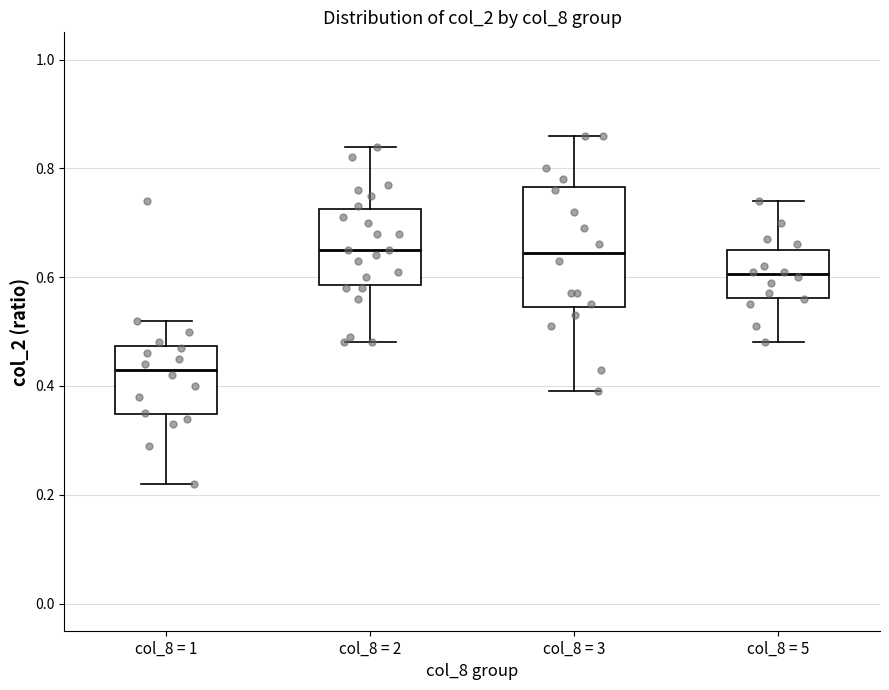

Which box has the lowest median line?

col_8 = 1